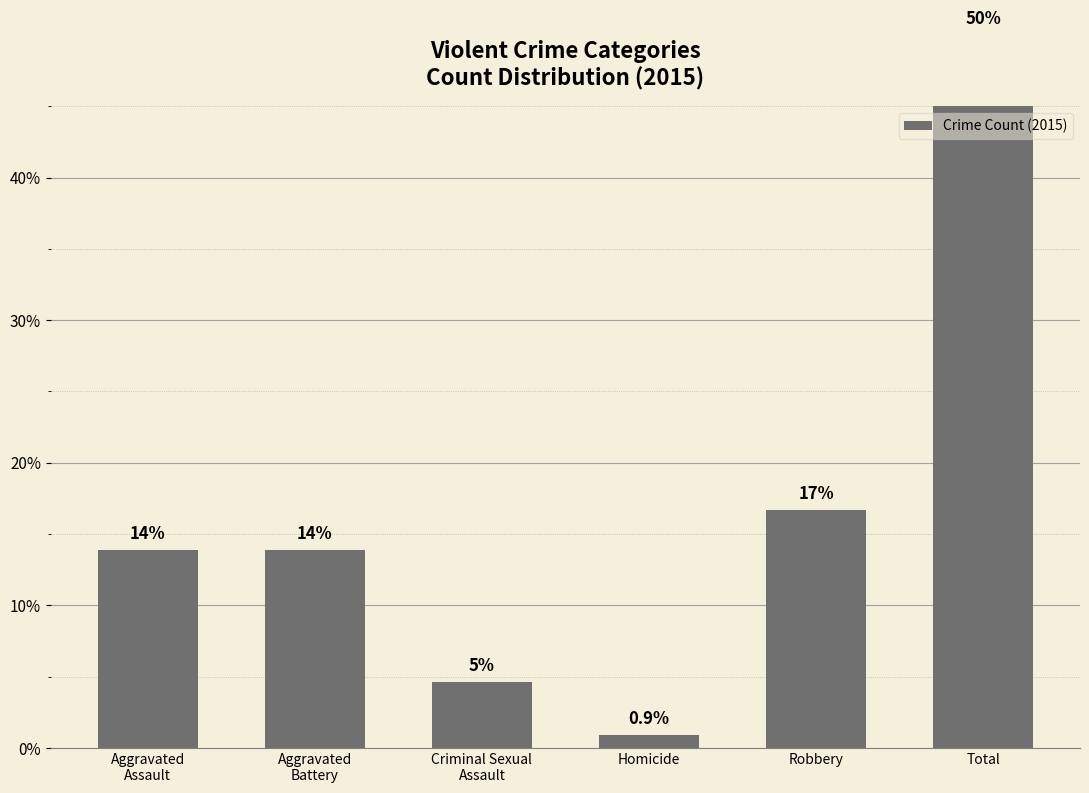

What is the change in value from Aggravated
Battery to Robbery?

+2.8